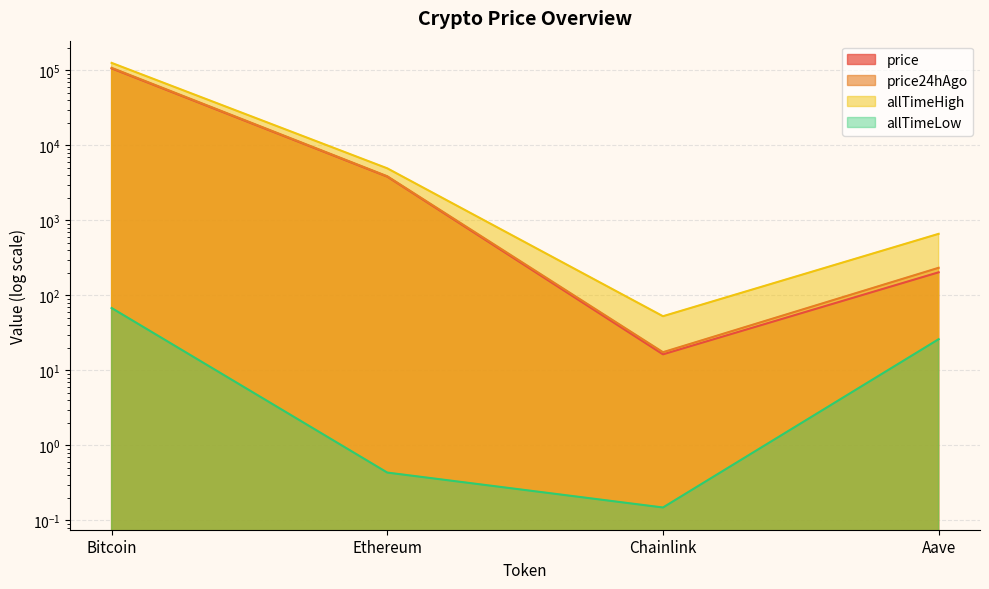

What is the difference between the second highest and minimum values in the price24hAgo series?

3860.9